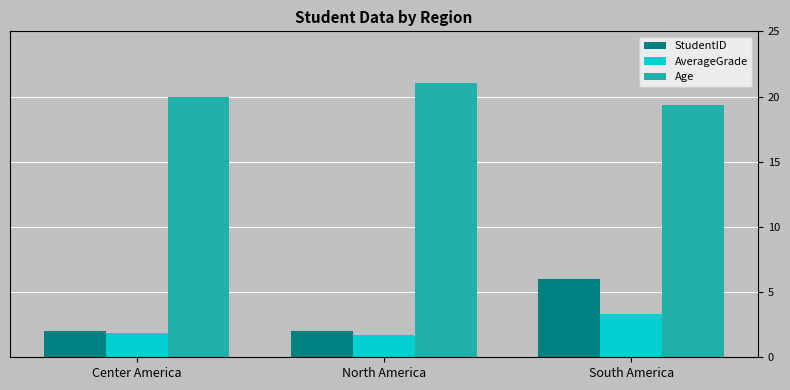

What is the sum of the AverageGrade values at South America and Center America?

5.2